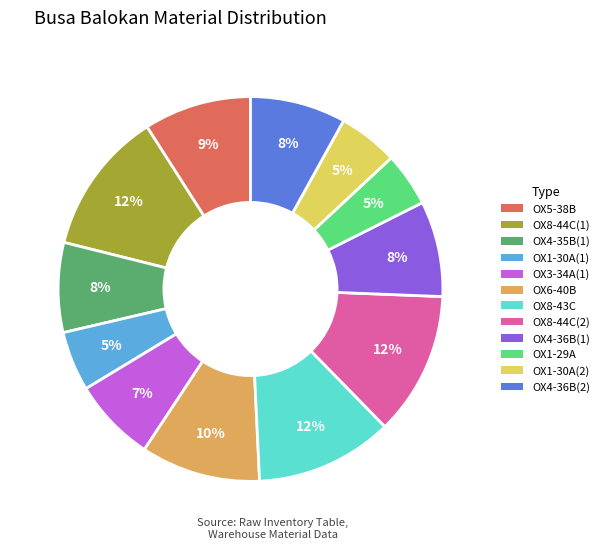

To the nearest percent, what is the average slice percentage?

8%